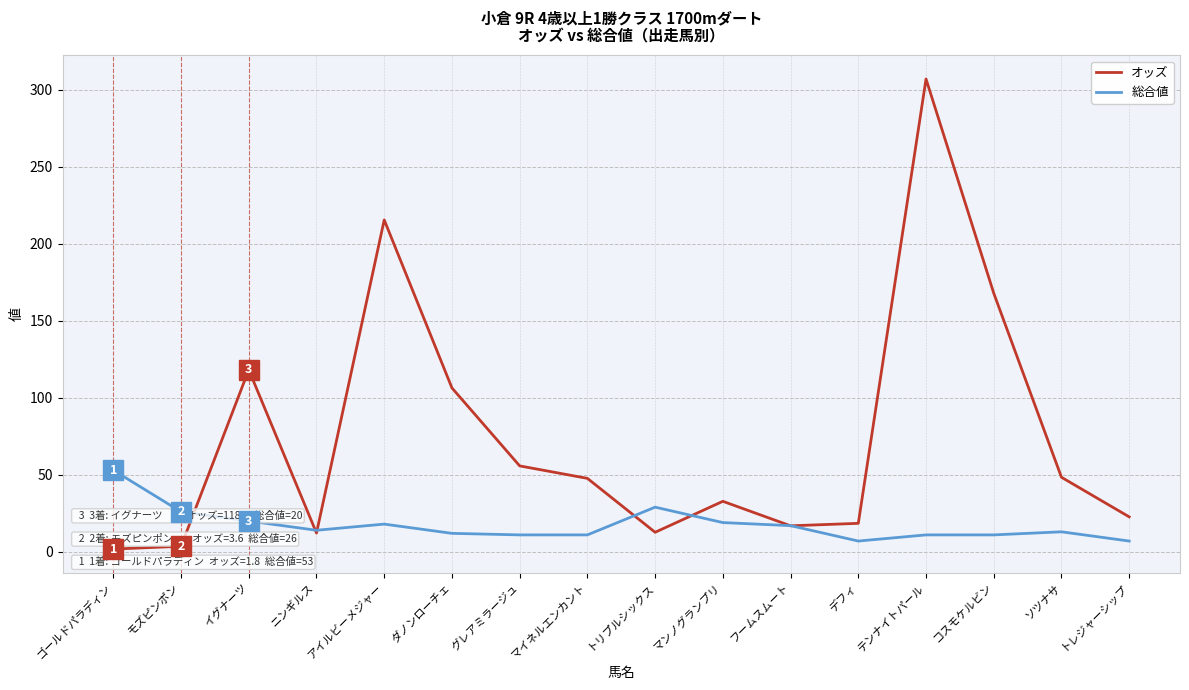

The オッズ series shows 106.4 at ダノンローチェ. True or false?

True